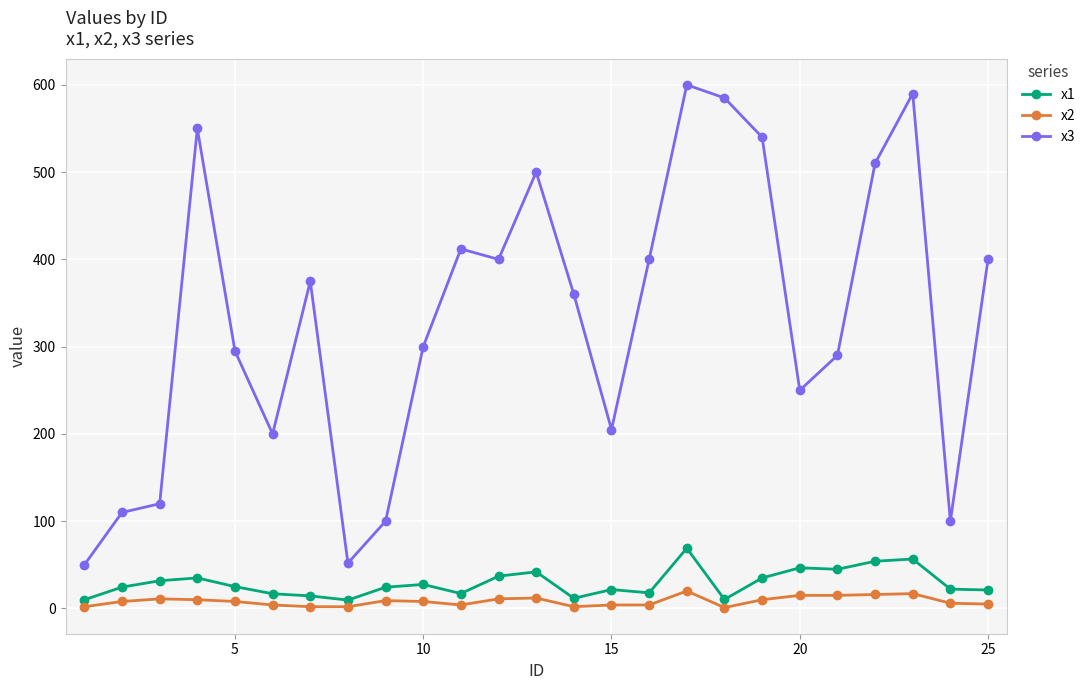

What is the sum of all x3 values?

8294.0